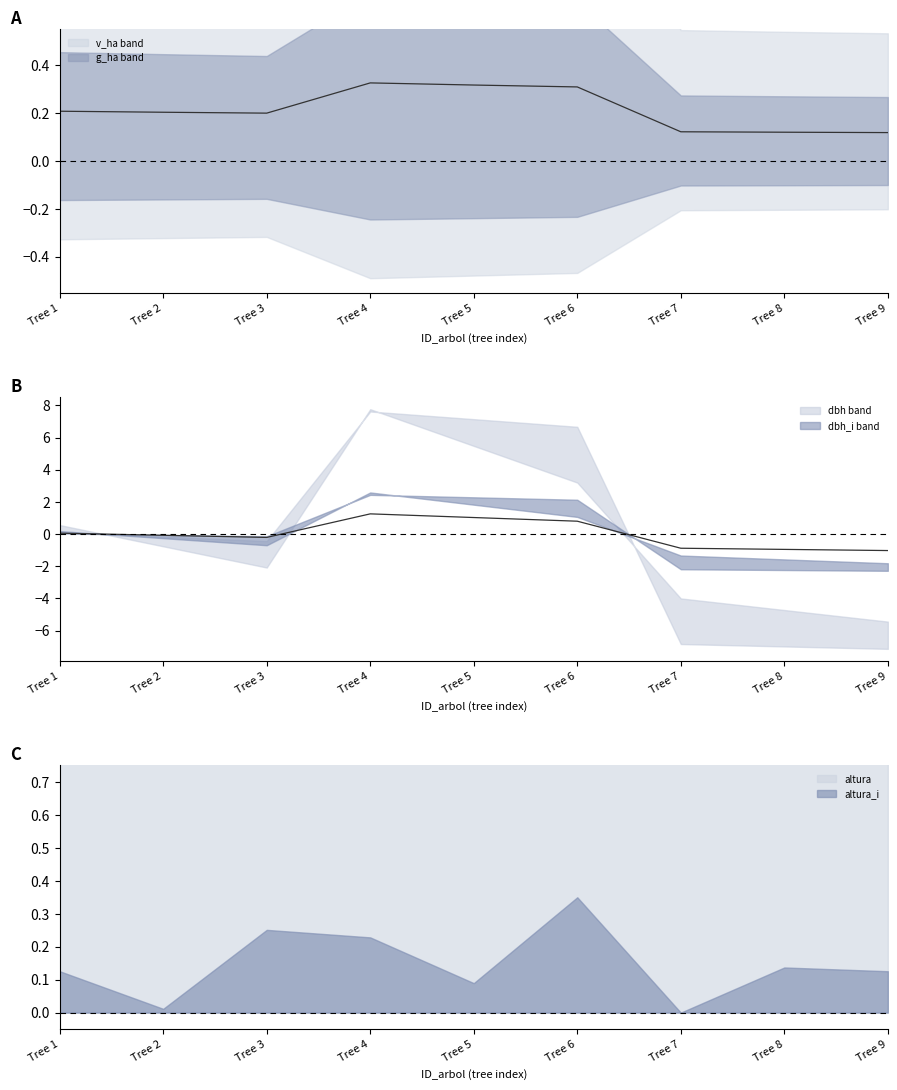

The value of v_ha at Tree 3 is 0.2. True or false?

True